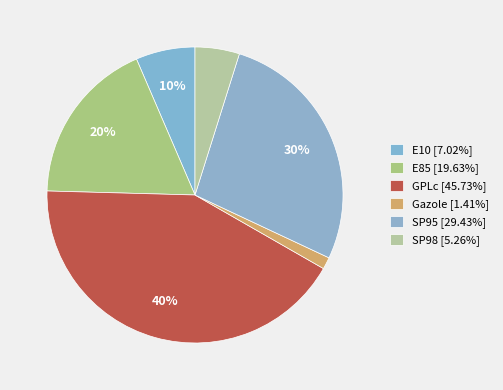

Which has a higher value, Gazole or SP95?

SP95